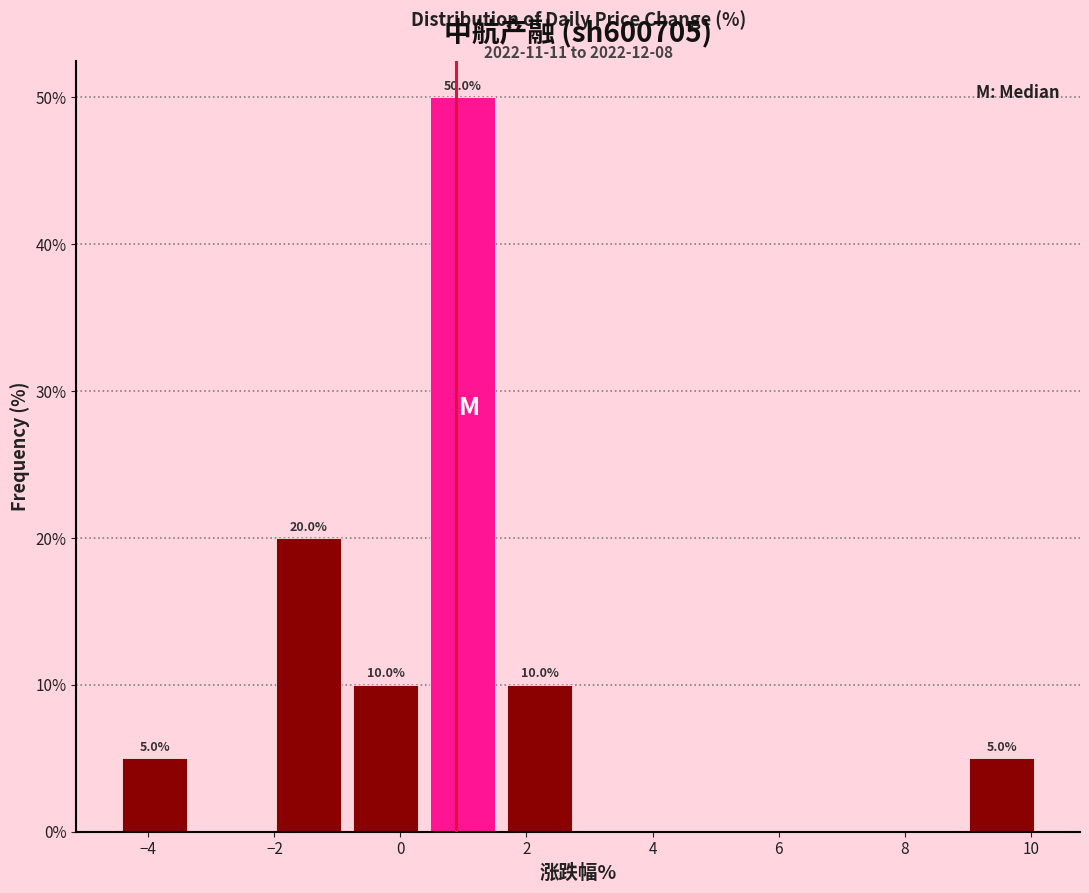

Which range on the x-axis has the tallest bar?

0.4 to 1.6